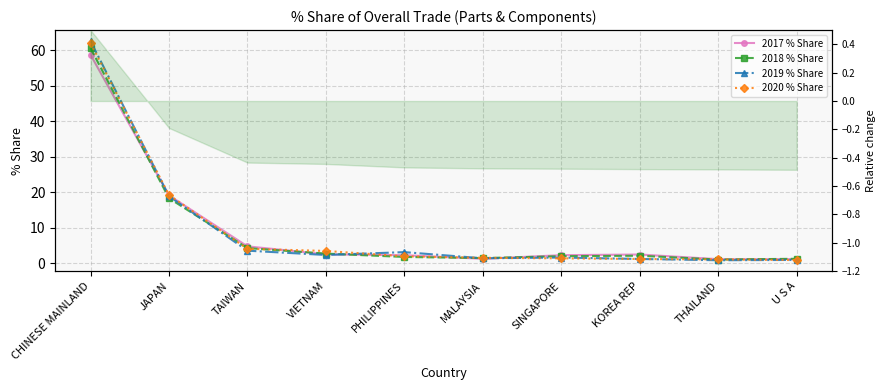

At U S A, list the series in order from largest to smallest.

2018 % Share, 2017 % Share, 2019 % Share, 2020 % Share